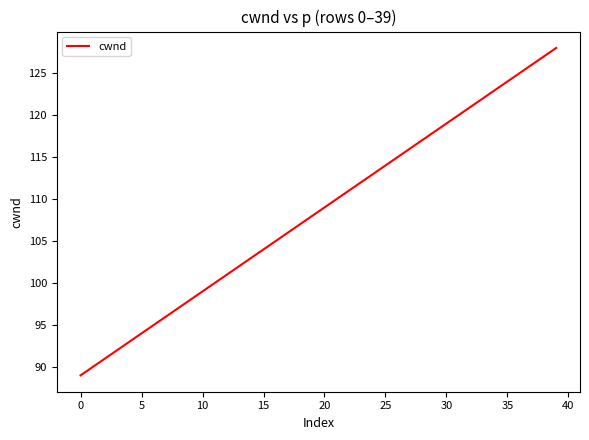

What is the minimum value shown in the chart?

89